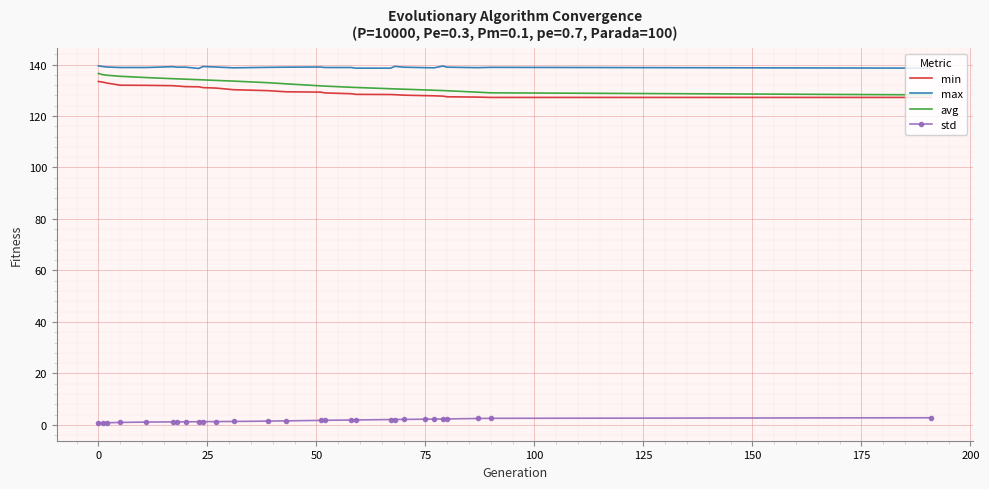

True or false: std and max intersect in this chart.

False